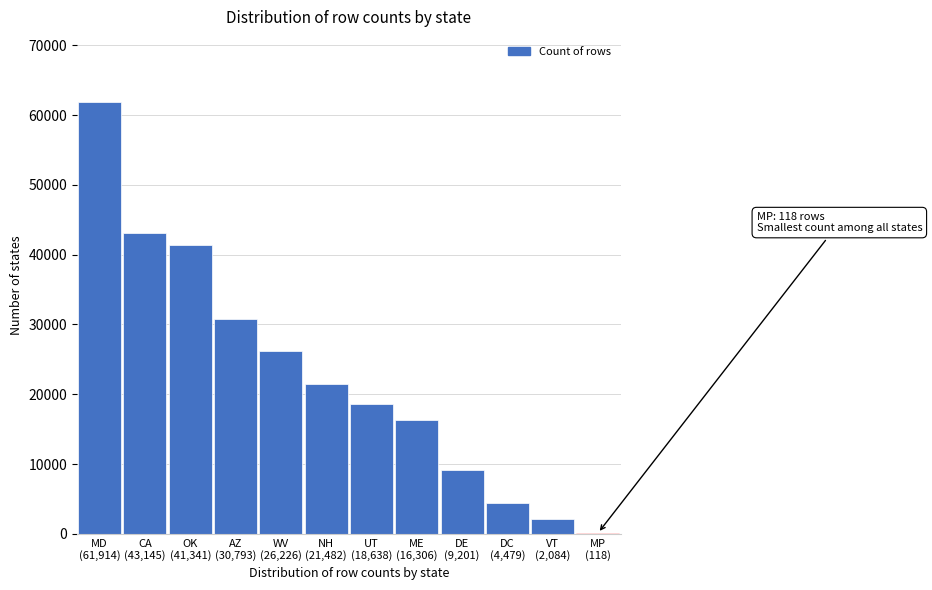

What is the maximum value shown in the chart?

61914